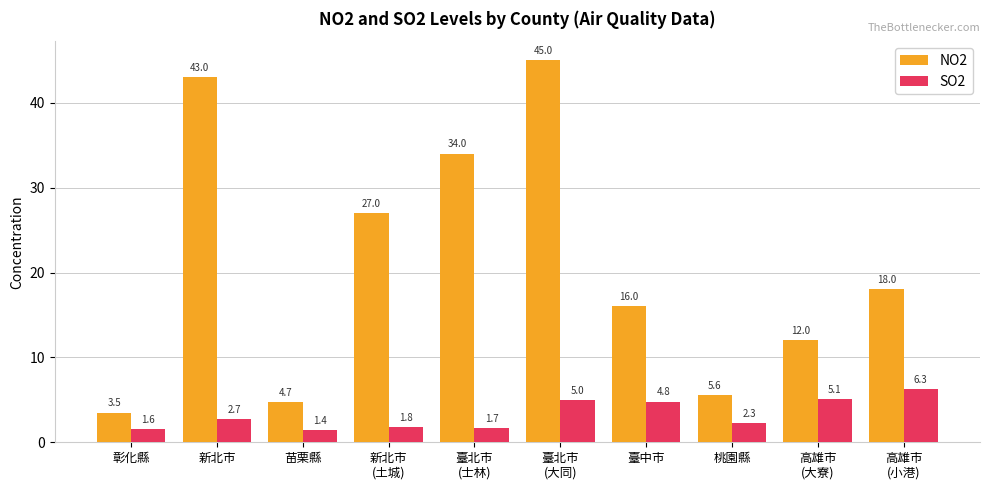

At how many categories does at least one series exceed 35?

2